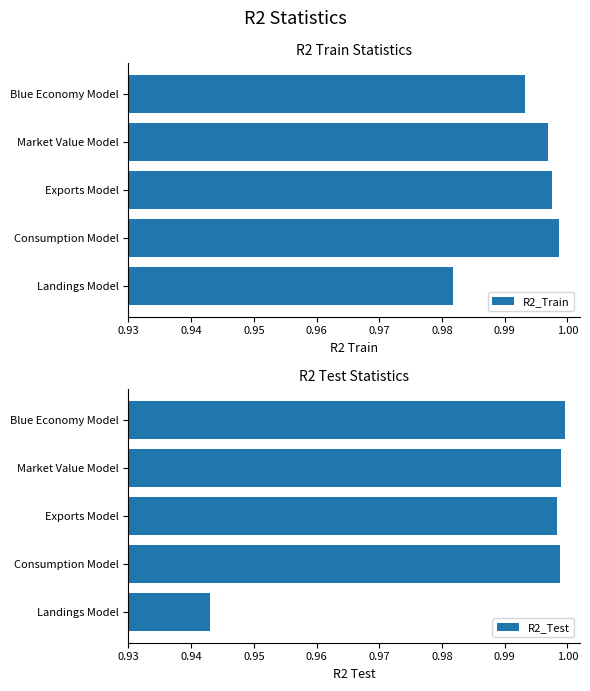

Rank the series by their average value, from lowest to highest.

R2_Test, R2_Train